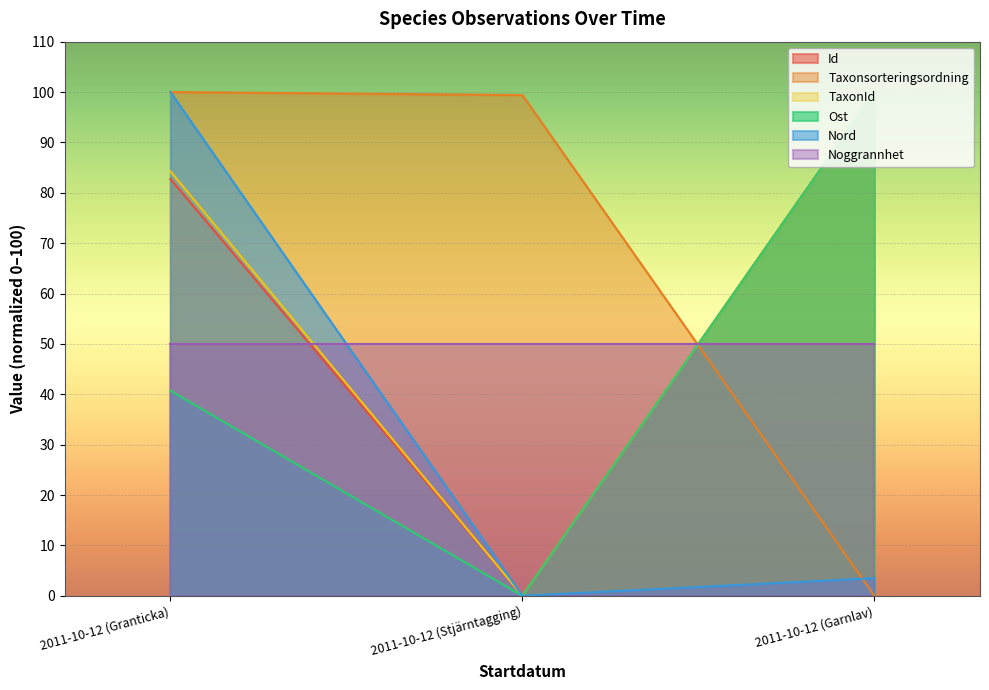

At which label does Ost reach its minimum?

2011-10-12 (Stjärntagging)